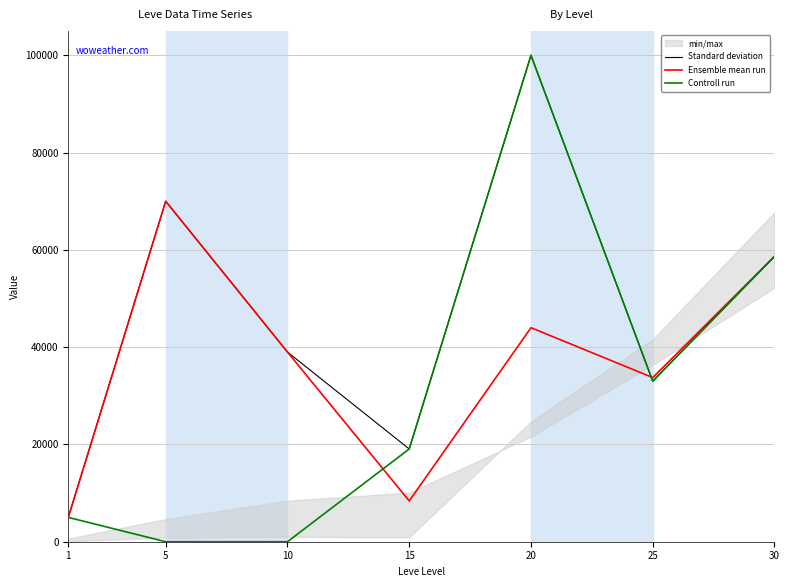

What is the difference between the maximum and minimum values in the Ensemble mean run series?

65001